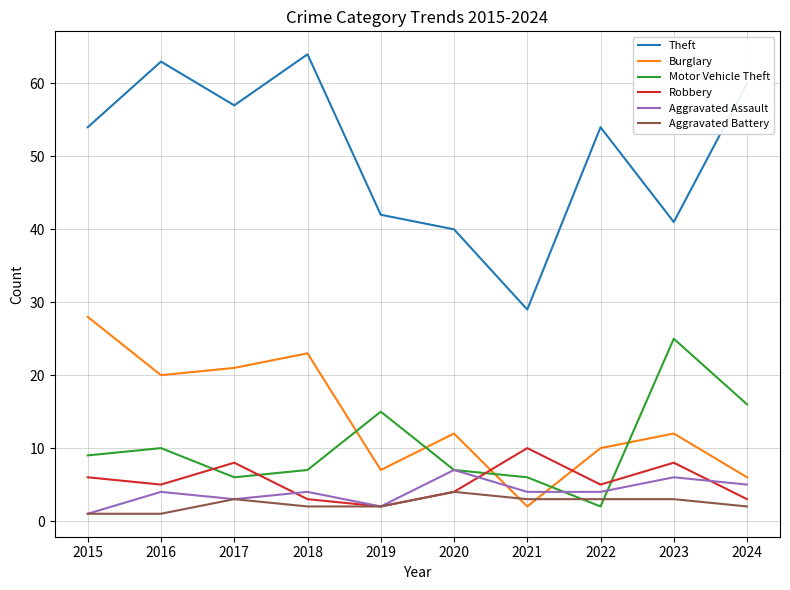

Reading left to right, transcribe all the data shown in this chart.

Theft: 54	63	57	64	42	40	29	54	41	60
Burglary: 28	20	21	23	7	12	2	10	12	6
Motor Vehicle Theft: 9	10	6	7	15	7	6	2	25	16
Robbery: 6	5	8	3	2	4	10	5	8	3
Aggravated Assault: 1	4	3	4	2	7	4	4	6	5
Aggravated Battery: 1	1	3	2	2	4	3	3	3	2